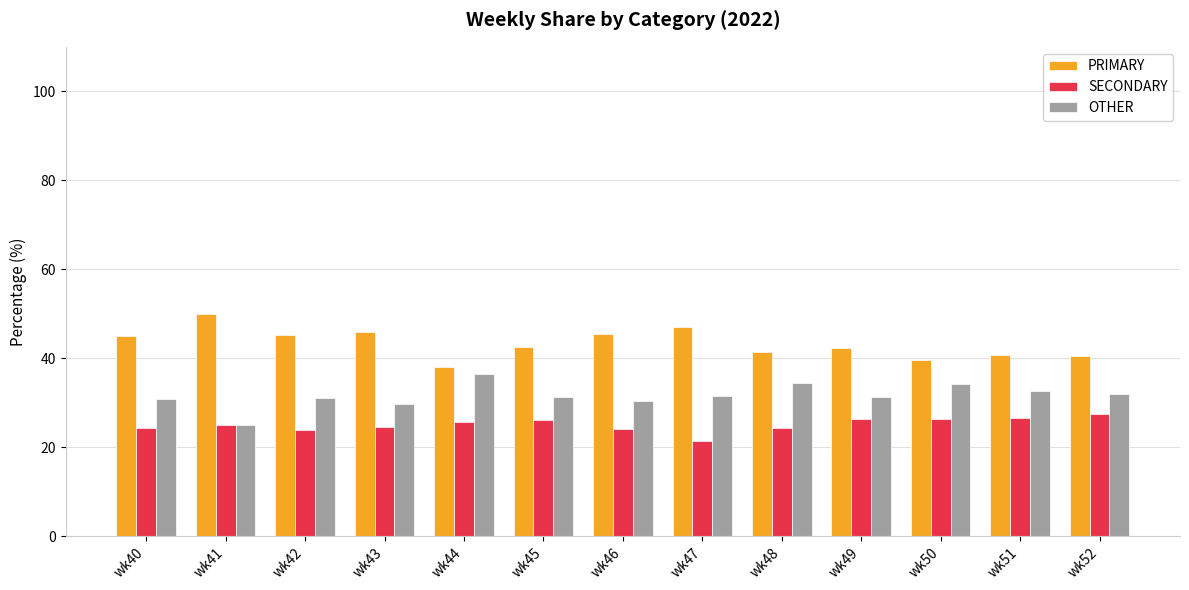

True or false: OTHER has a value of 48.2 at wk44.

False